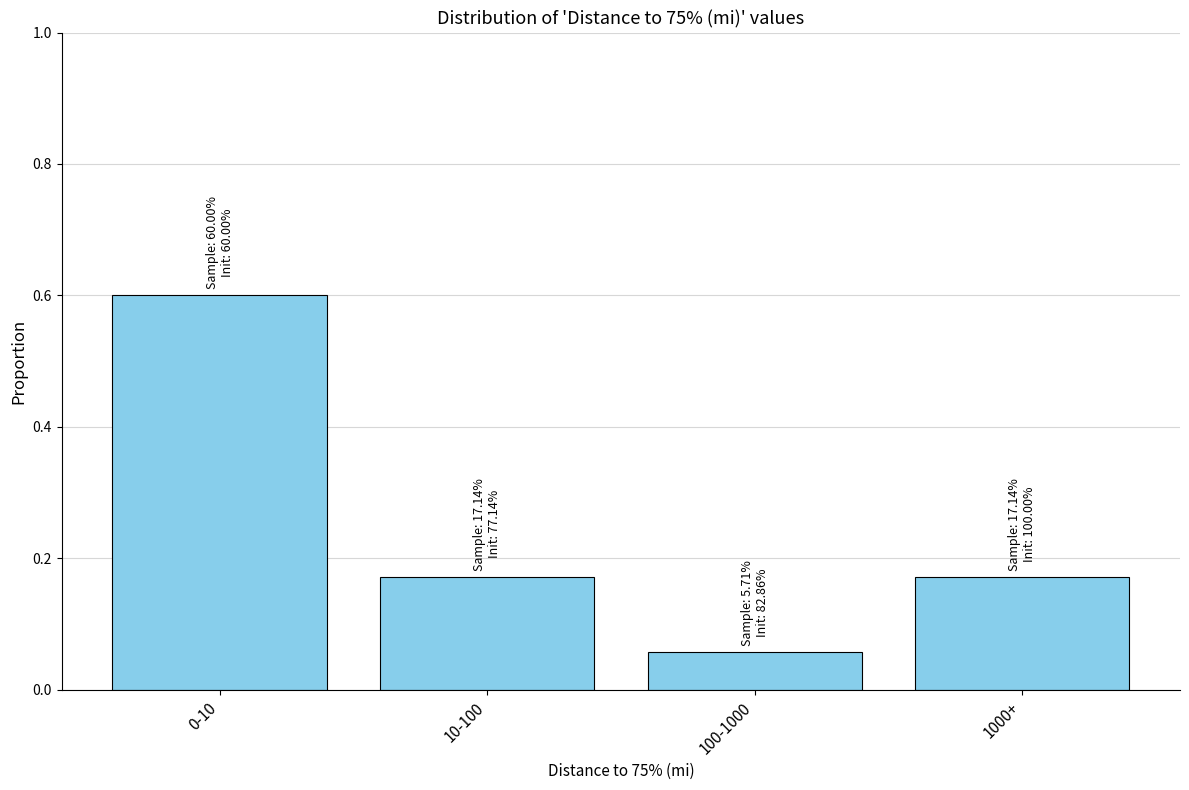

At which label is the value closest to 0?

100-1000